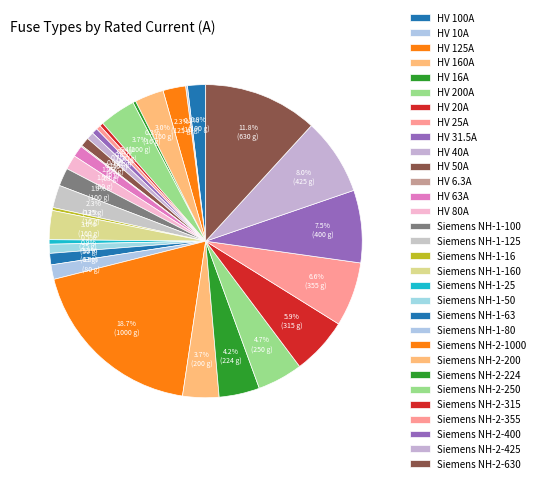

Count the number of slices in the pie.

31